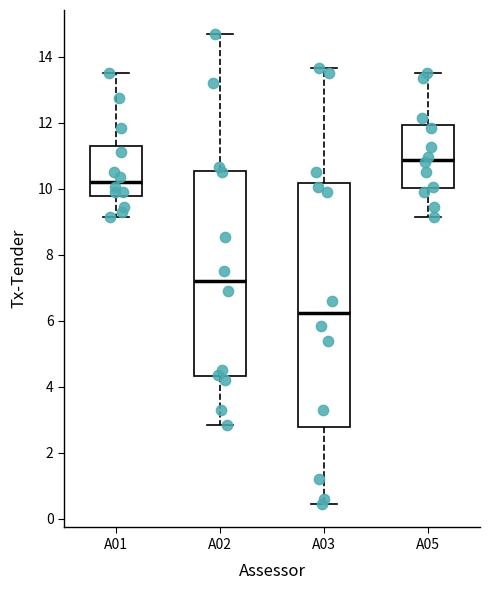

Which box's median line is the highest?

A05